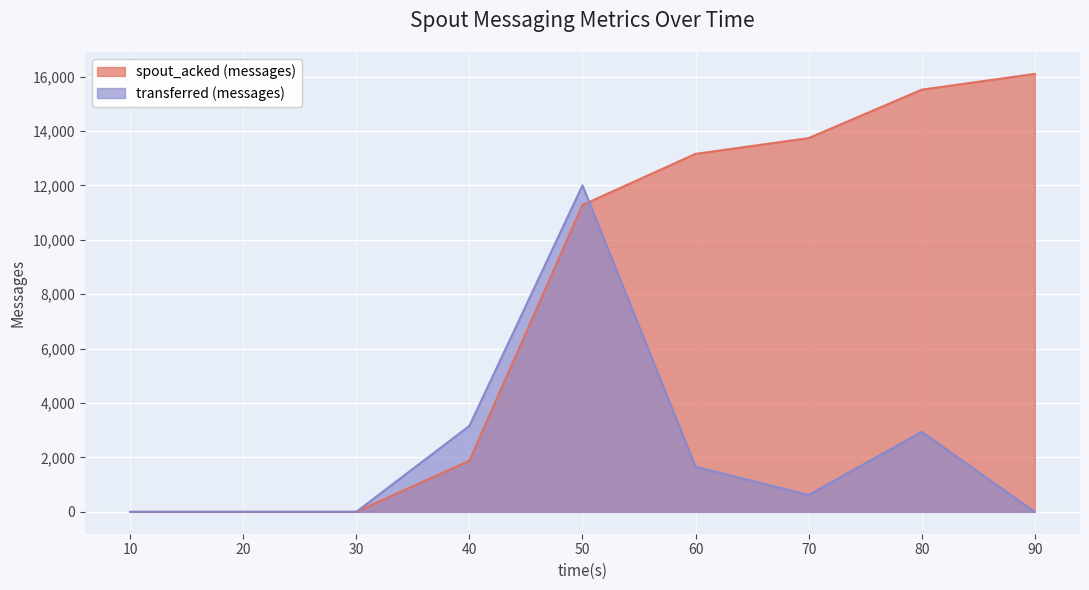

What is the difference between the maximum and minimum values in the transferred (messages) series?

12000